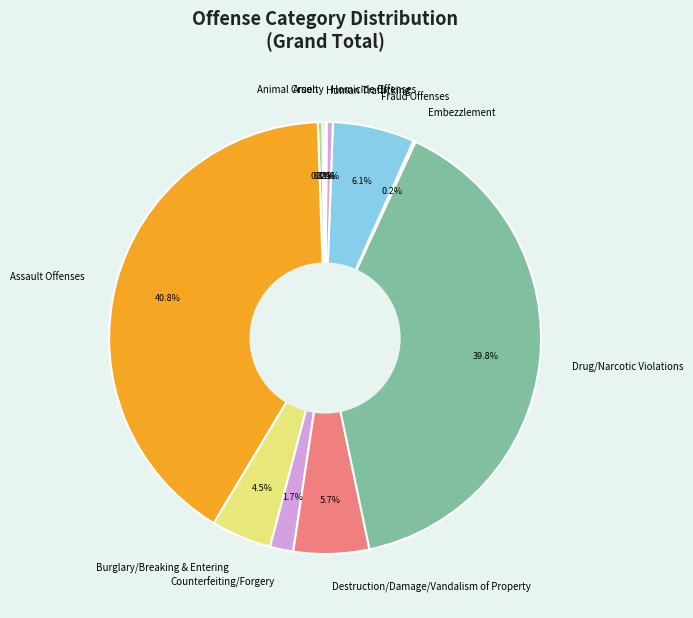

Is there a majority slice in this chart?

No